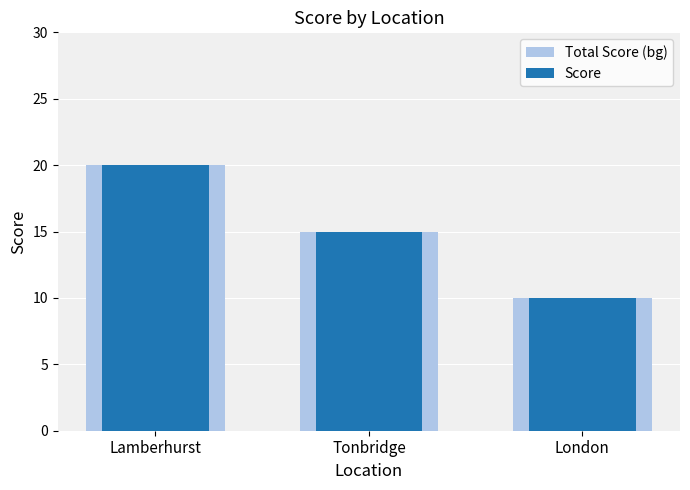

Which category has the lowest value across all series?

London